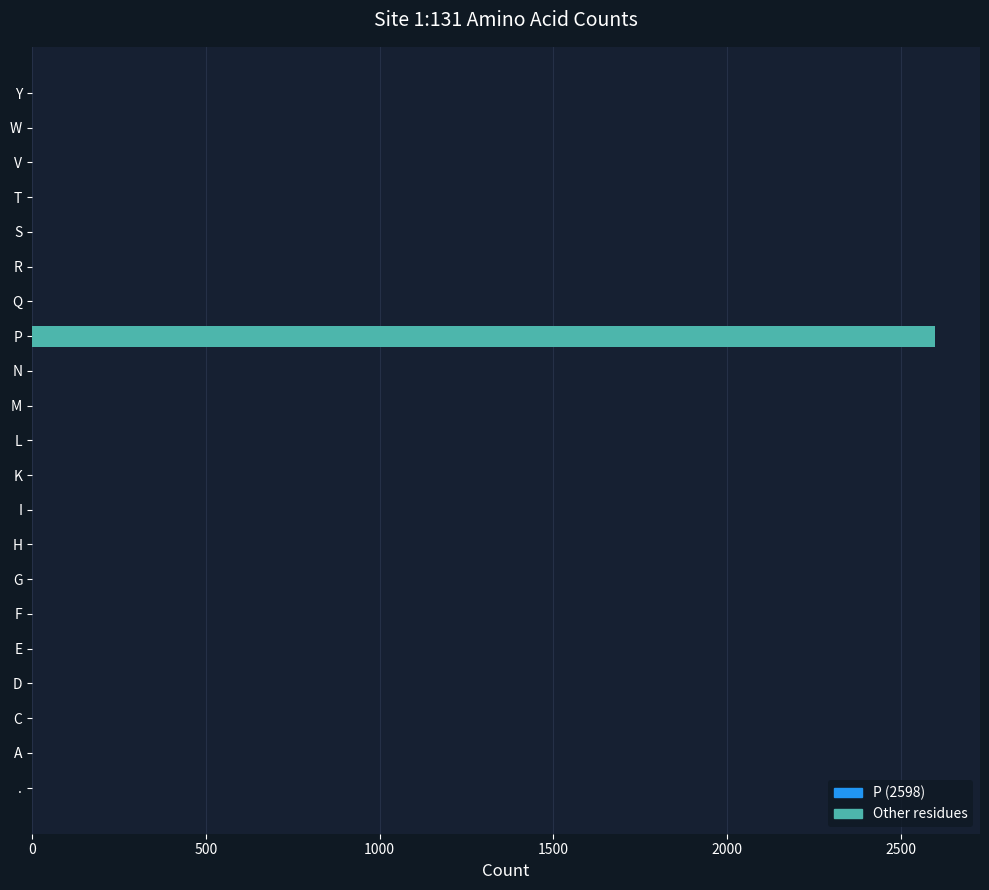

Reading right to left, transcribe all the data shown in this chart.

0	0	0	0	0	0	0	2598	0	0	1	0	0	1	0	0	0	0	0	0	0